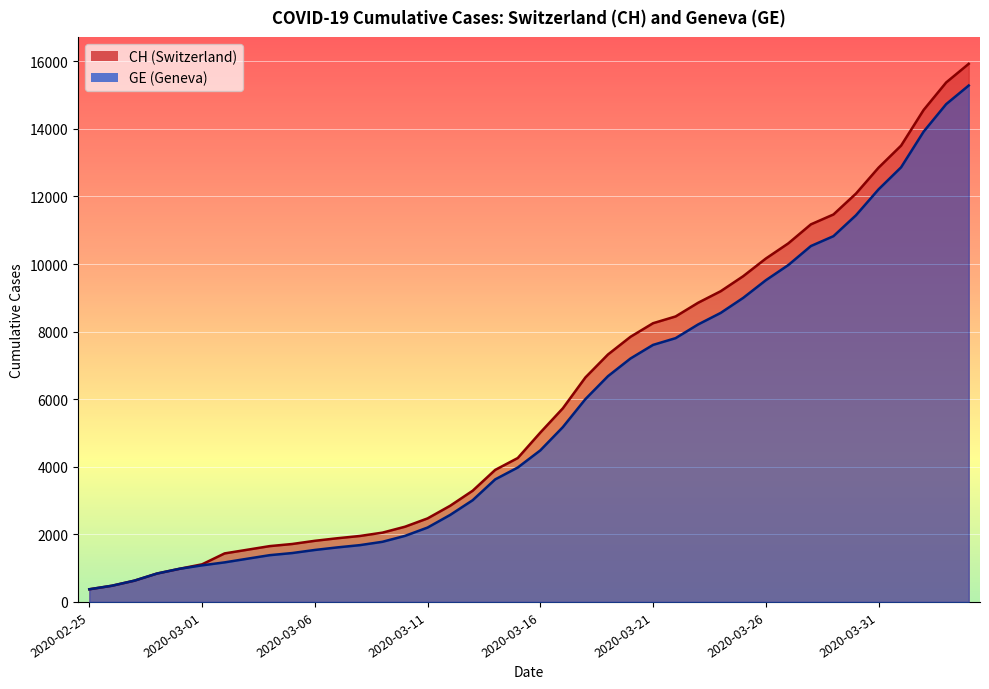

What is the average value of the GE series?

5641